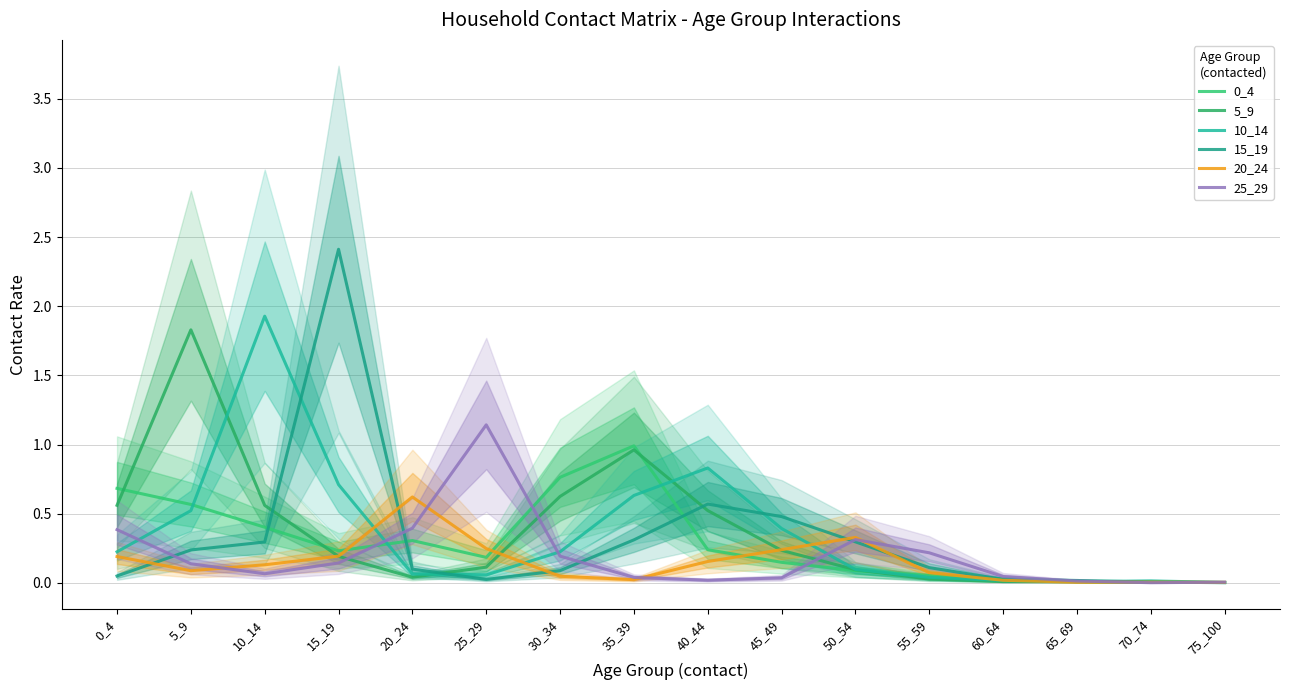

Rank the categories by 25_29 value from highest to lowest.

25_29, 20_24, 0_4, 50_54, 55_59, 30_34, 15_19, 5_9, 10_14, 60_64, 35_39, 45_49, 40_44, 65_69, 75_100, 70_74